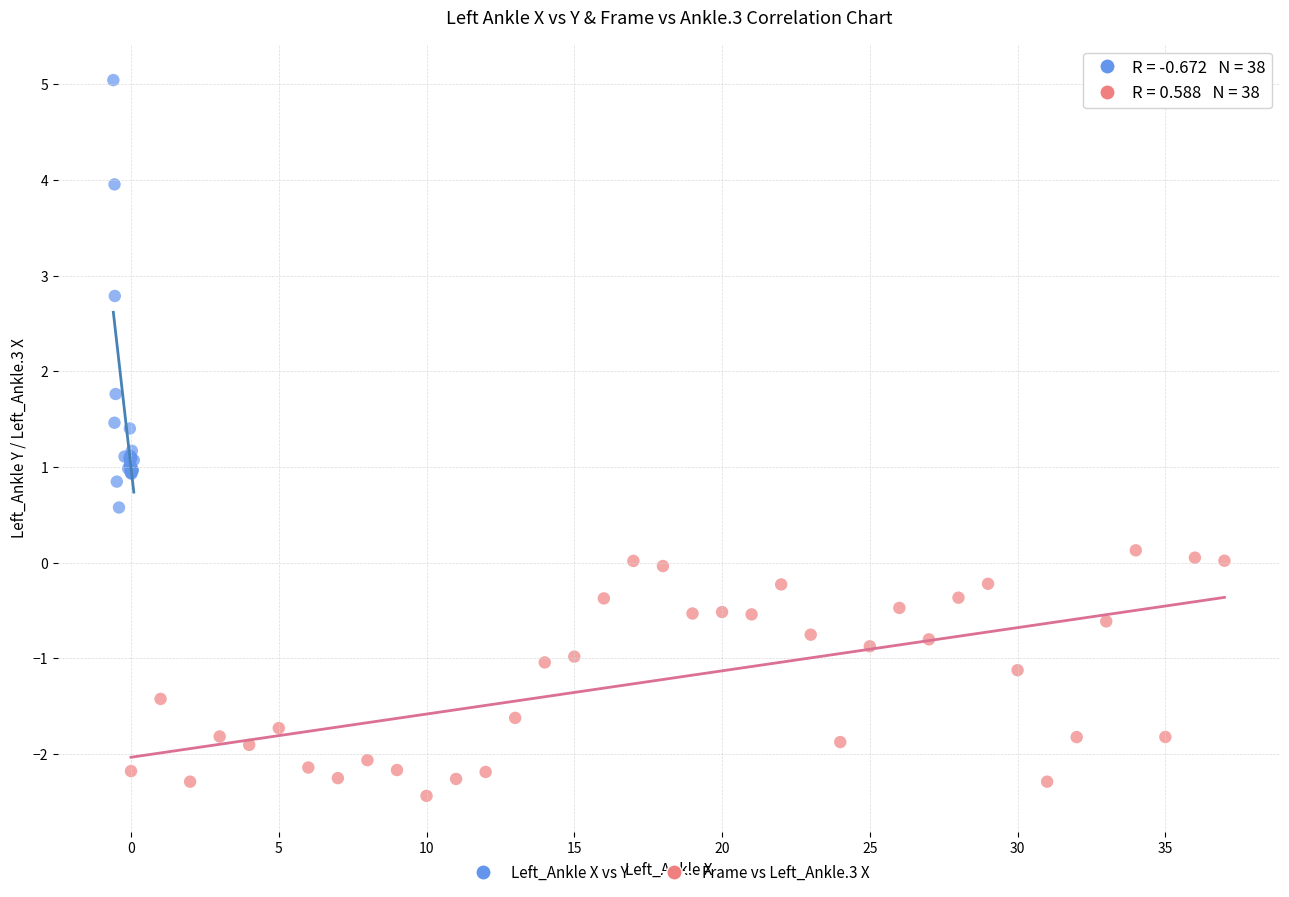

Which series reaches the minimum Y coordinate?

Frame vs Left_Ankle.3 X